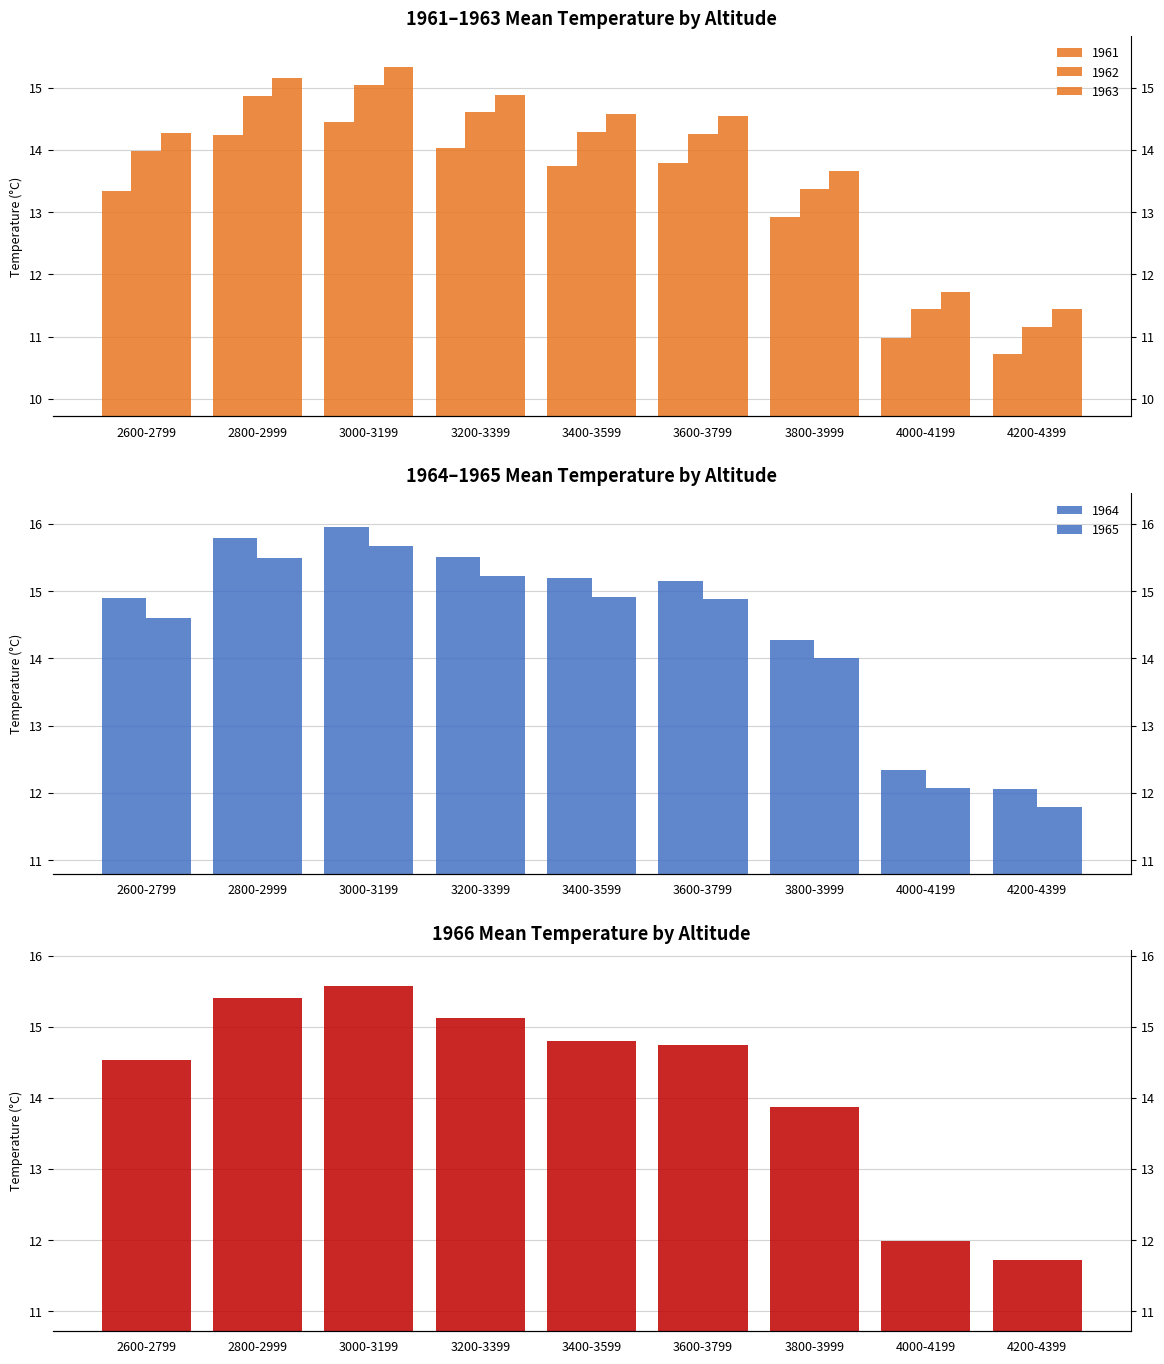

How many data points does each series have?

9